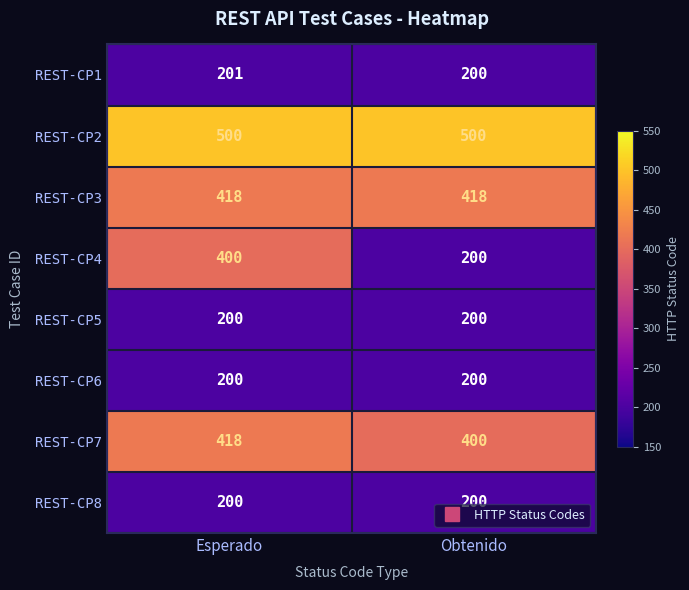

What is the greatest value displayed?

500